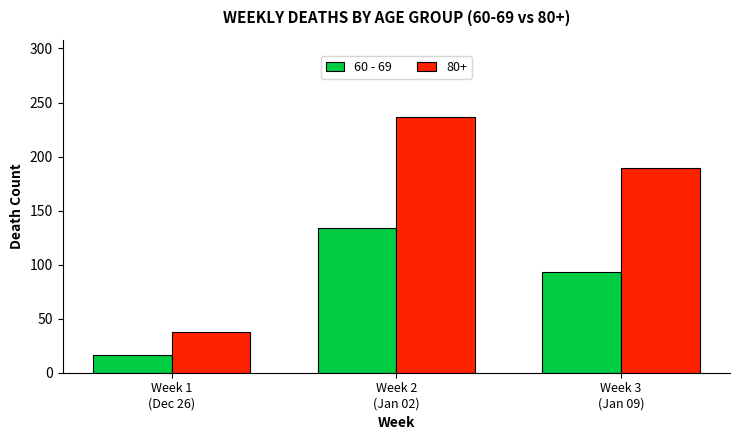

What is the minimum value shown in the chart?

16